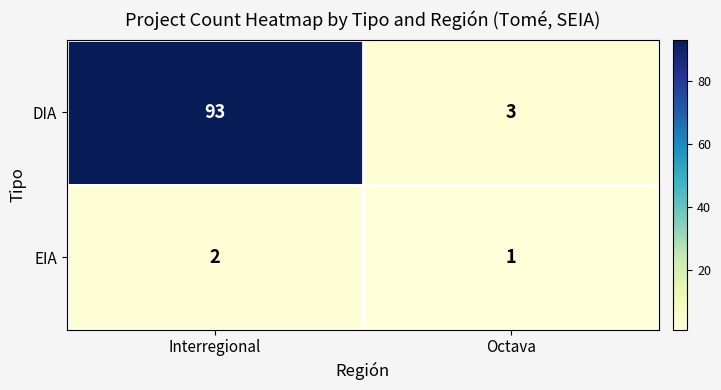

What is the approximate value of DIA at Octava?

3